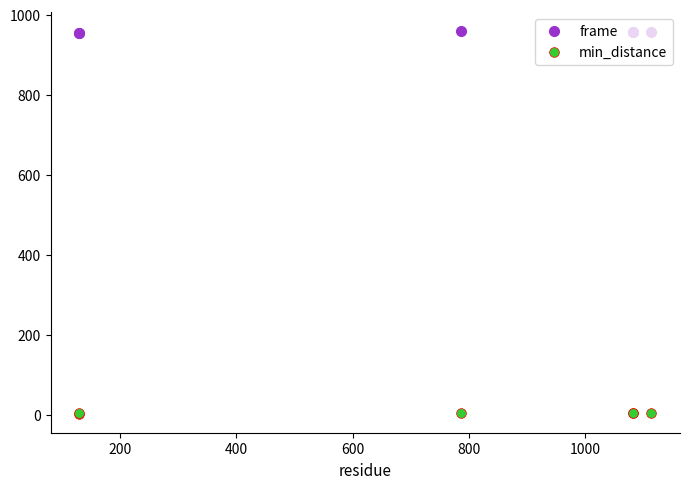

How many data points in min_distance are above 4?

3